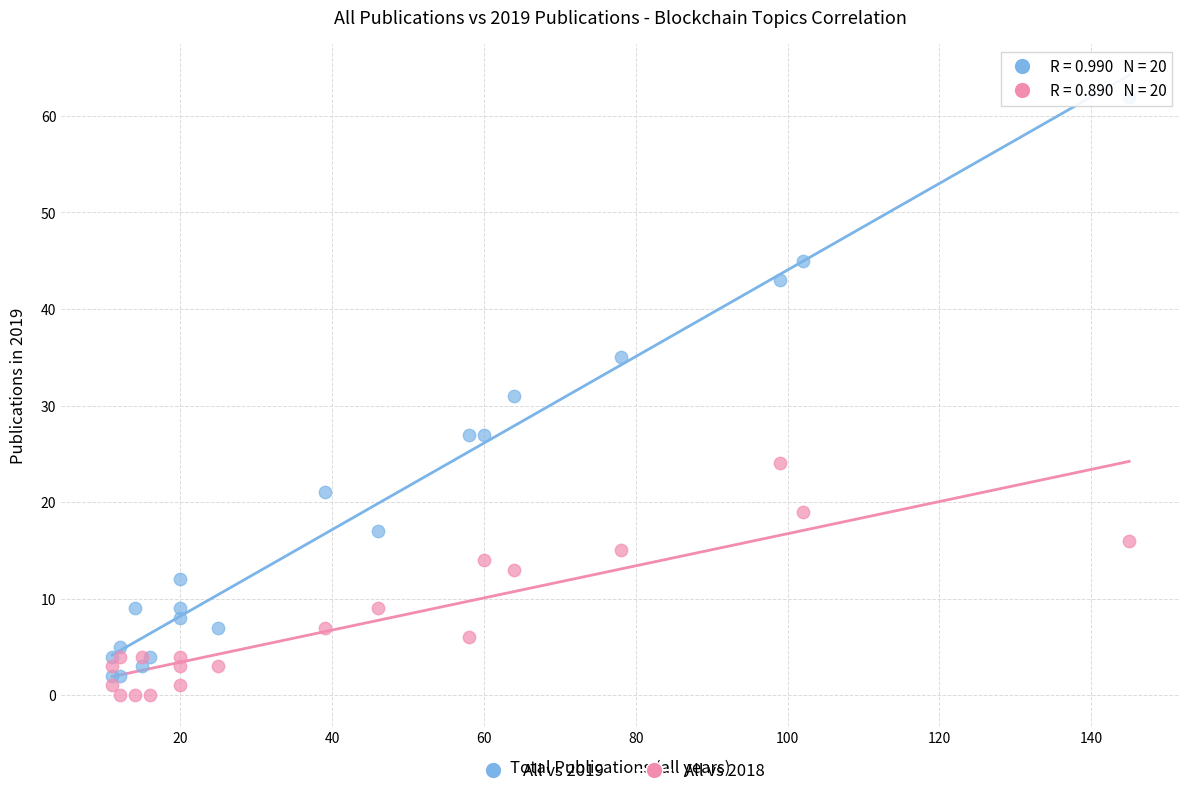

Which series reaches the maximum Y coordinate?

All vs 2019